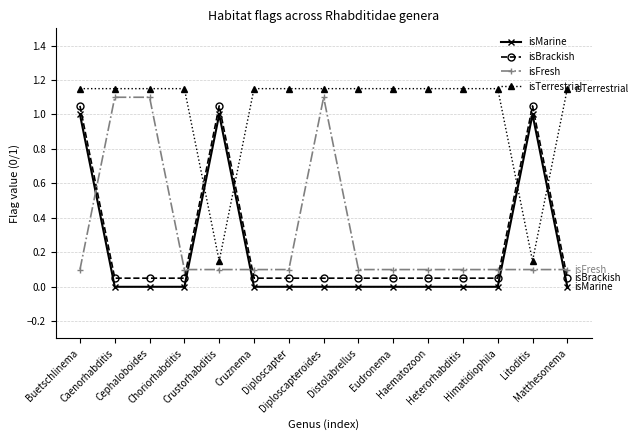

What is the difference between the maximum and minimum values in the isTerrestrial series?

1.0